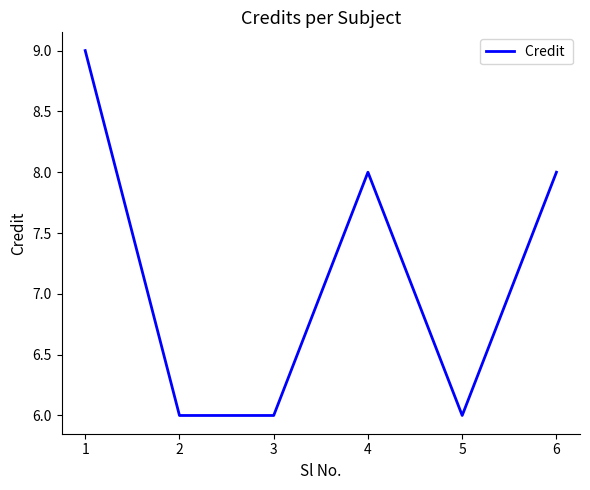

Is it true that the value at 1 is 12?

False